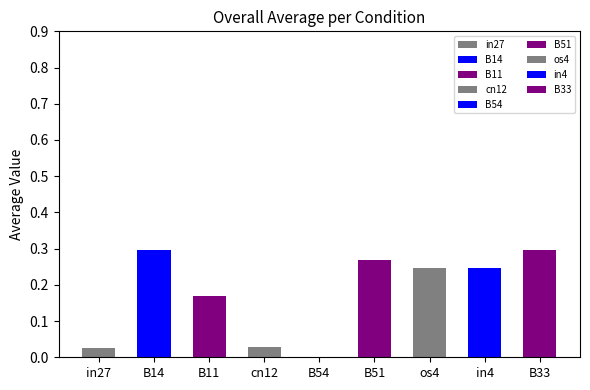

Is it true that the value at in27 is 0.0?

False